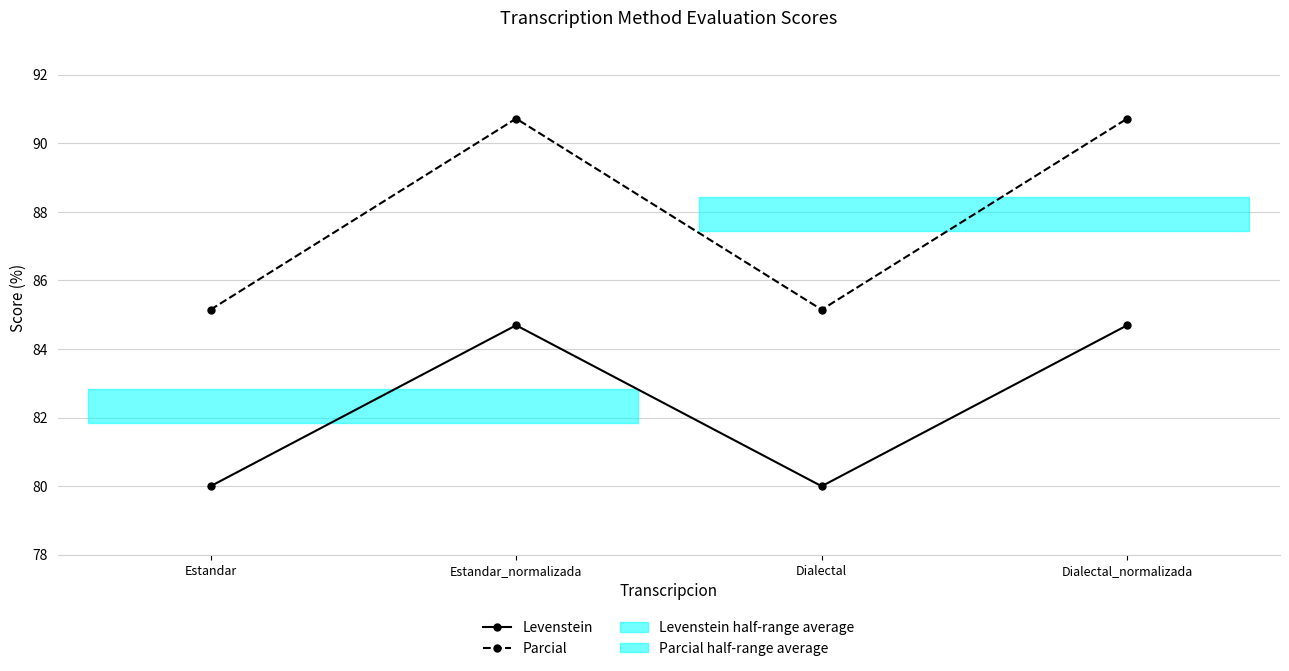

Which series has the widest spread of values?

Parcial